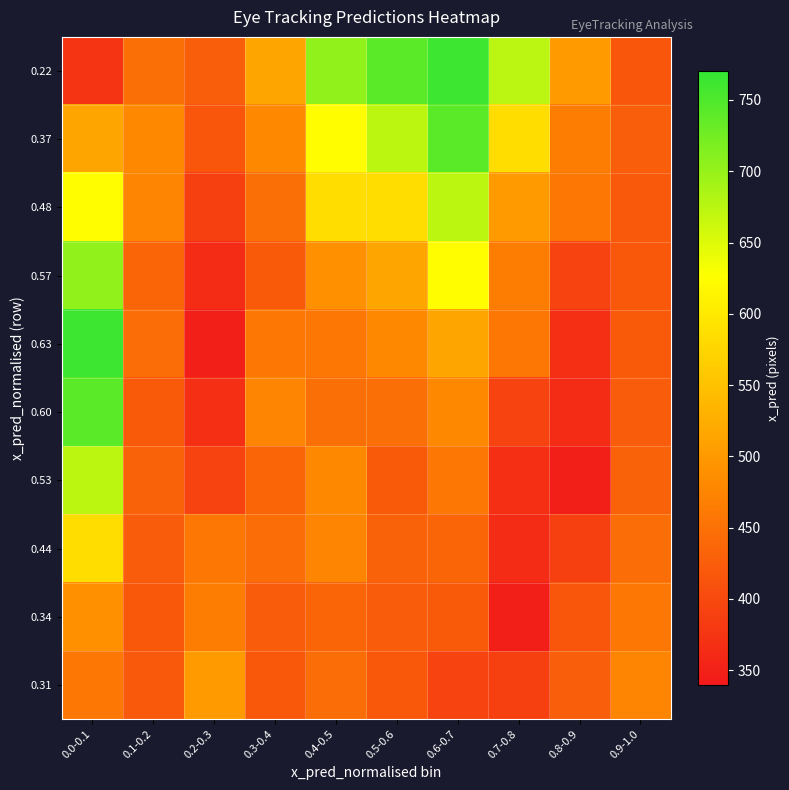

Reading left to right, what are all the values shown in this chart?

0.22: 0.0-0.1=374.3	0.1-0.2=448.6	0.2-0.3=425.7	0.3-0.4=514.8	0.4-0.5=702.9	0.5-0.6=740.8	0.6-0.7=762.4	0.7-0.8=674.5	0.8-0.9=502.7	0.9-1.0=416.9
0.37: 0.0-0.1=514.8	0.1-0.2=480.2	0.2-0.3=416.9	0.3-0.4=480.2	0.4-0.5=624.4	0.5-0.6=673.5	0.6-0.7=740.8	0.7-0.8=585.1	0.8-0.9=465.2	0.9-1.0=425.7
0.48: 0.0-0.1=624.4	0.1-0.2=474.6	0.2-0.3=389.0	0.3-0.4=448.6	0.4-0.5=585.1	0.5-0.6=585.1	0.6-0.7=673.5	0.7-0.8=502.7	0.8-0.9=457.4	0.9-1.0=420.2
0.57: 0.0-0.1=702.9	0.1-0.2=435.7	0.2-0.3=361.9	0.3-0.4=421.7	0.4-0.5=489.9	0.5-0.6=514.8	0.6-0.7=624.4	0.7-0.8=465.2	0.8-0.9=392.9	0.9-1.0=418.5
0.63: 0.0-0.1=762.4	0.1-0.2=444.9	0.2-0.3=346.4	0.3-0.4=456.8	0.4-0.5=456.8	0.5-0.6=480.2	0.6-0.7=514.8	0.7-0.8=457.4	0.8-0.9=368.0	0.9-1.0=421.7
0.60: 0.0-0.1=740.8	0.1-0.2=421.7	0.2-0.3=368.0	0.3-0.4=474.6	0.4-0.5=448.6	0.5-0.6=448.6	0.6-0.7=480.2	0.7-0.8=392.9	0.8-0.9=361.9	0.9-1.0=424.4
0.53: 0.0-0.1=673.5	0.1-0.2=431.8	0.2-0.3=392.9	0.3-0.4=435.7	0.4-0.5=480.2	0.5-0.6=421.7	0.6-0.7=456.8	0.7-0.8=368.0	0.8-0.9=346.4	0.9-1.0=431.8
0.44: 0.0-0.1=585.1	0.1-0.2=424.4	0.2-0.3=457.4	0.3-0.4=444.9	0.4-0.5=474.6	0.5-0.6=431.8	0.6-0.7=435.7	0.7-0.8=361.9	0.8-0.9=389.0	0.9-1.0=444.9
0.34: 0.0-0.1=489.9	0.1-0.2=418.5	0.2-0.3=465.2	0.3-0.4=424.4	0.4-0.5=435.7	0.5-0.6=424.4	0.6-0.7=421.7	0.7-0.8=346.4	0.8-0.9=416.9	0.9-1.0=456.8
0.31: 0.0-0.1=456.8	0.1-0.2=420.2	0.2-0.3=502.7	0.3-0.4=418.5	0.4-0.5=444.9	0.5-0.6=418.5	0.6-0.7=392.9	0.7-0.8=389.0	0.8-0.9=425.7	0.9-1.0=474.6